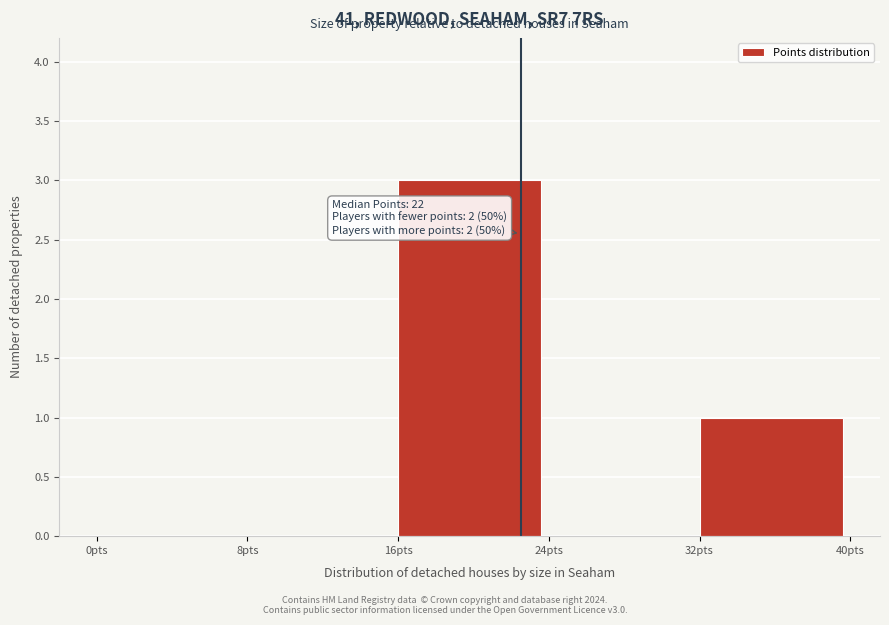

Over which range of the x-axis is the bar tallest?

16 to 24